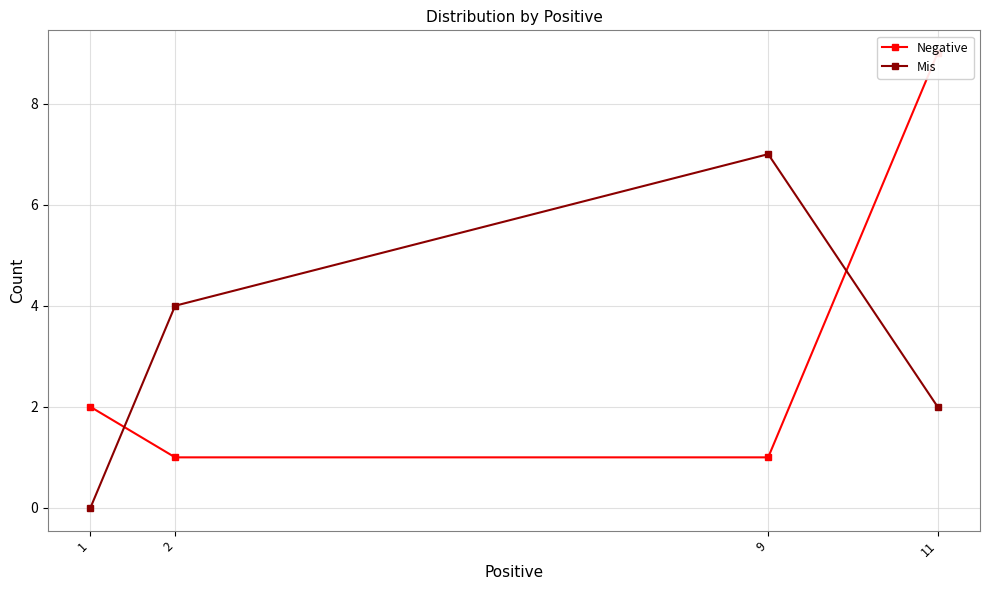

What is the maximum value for Mis?

7